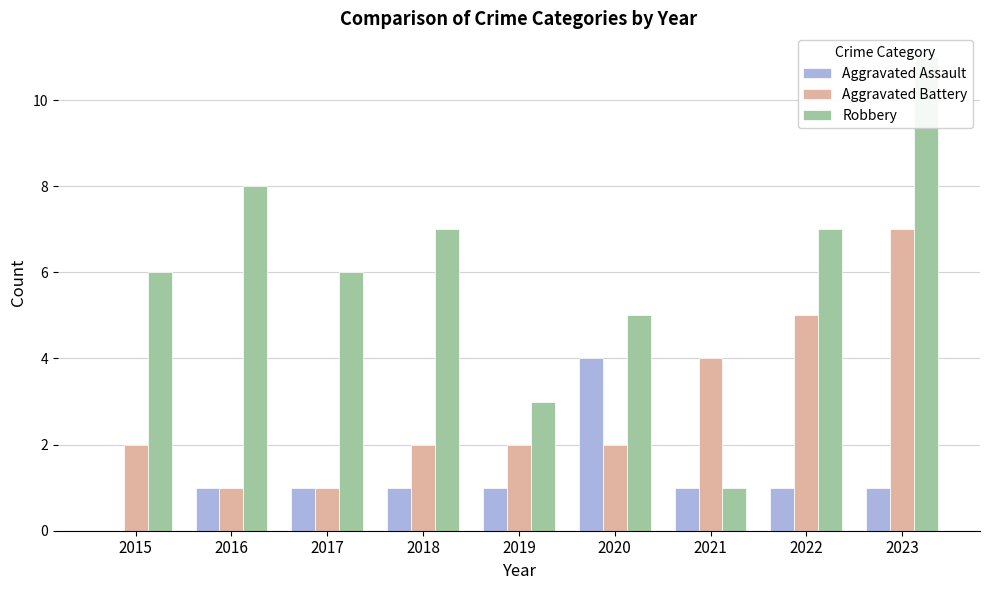

The value of Aggravated Battery at 2023 is 12. True or false?

False